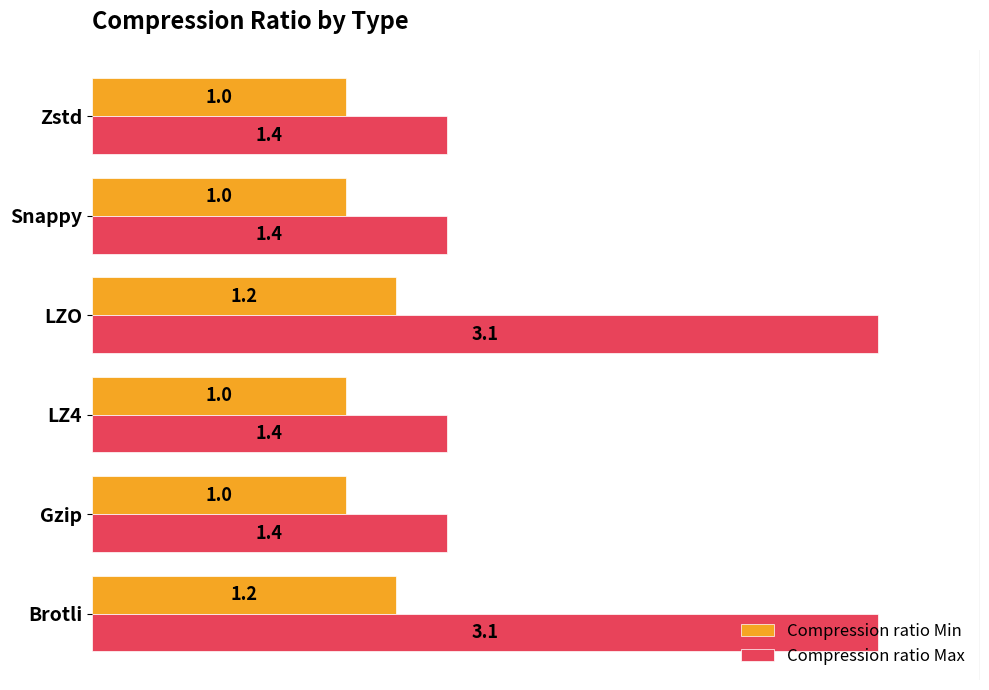

What is the sum of the Compression ratio Min values at Gzip and Brotli?

2.2